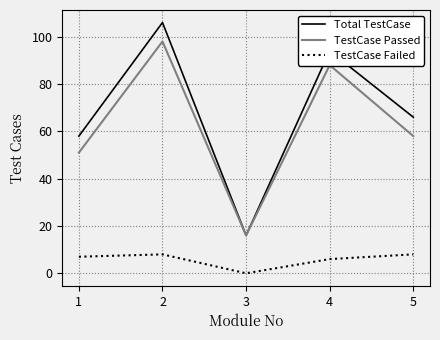

Which series has the widest spread of values?

Total TestCase